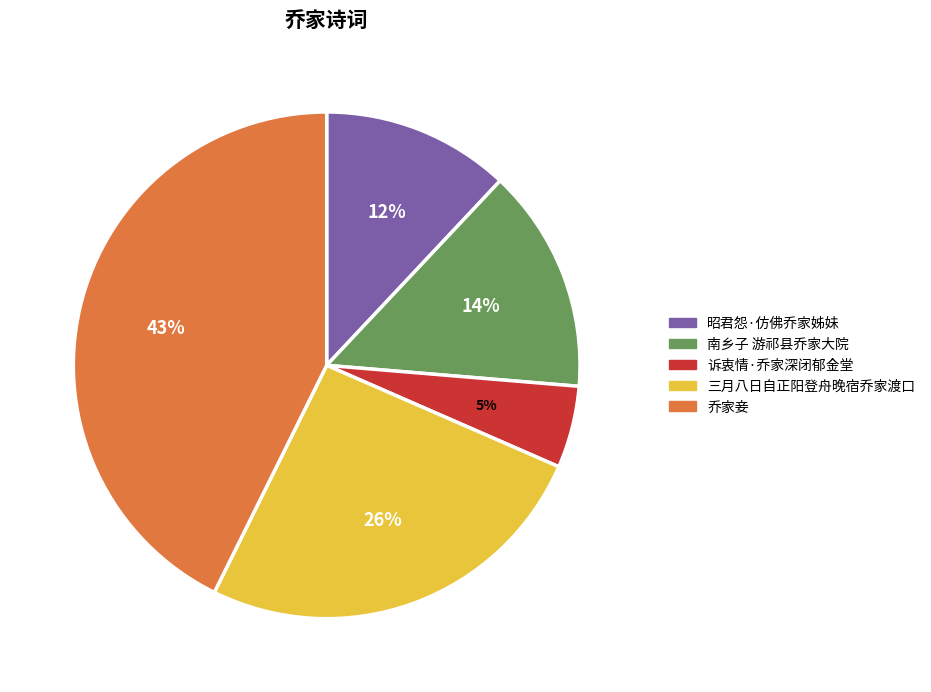

To the nearest percent, what portion does 昭君怨·仿佛乔家姊妹 represent?

12%